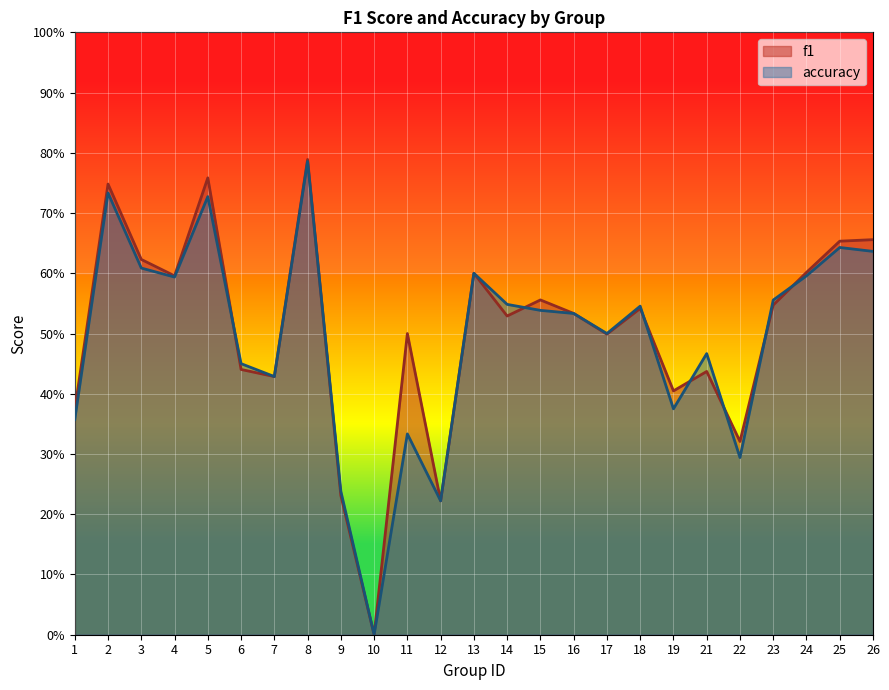

True or false: accuracy has more than 2 interior local peaks.

True